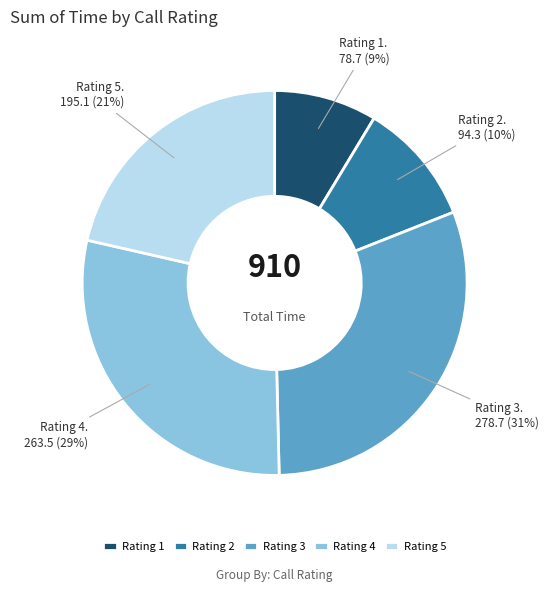

Is it true that Rating 5 is 11% of the pie?

False